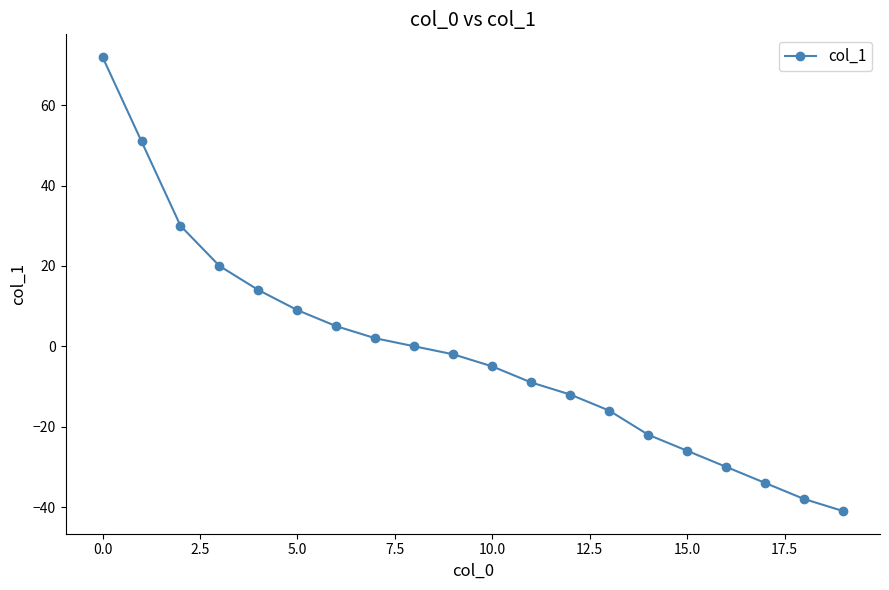

What is the greatest value displayed?

72